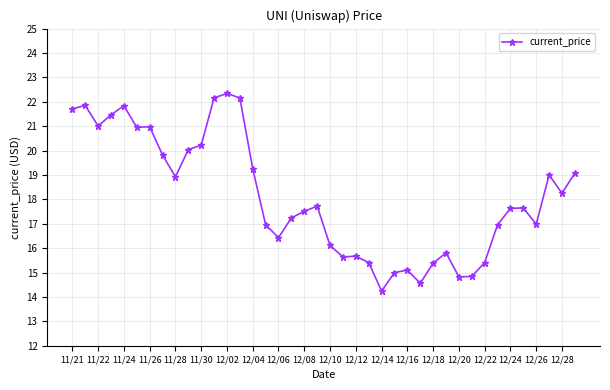

What is the value of the 26th point from the left?

15.0